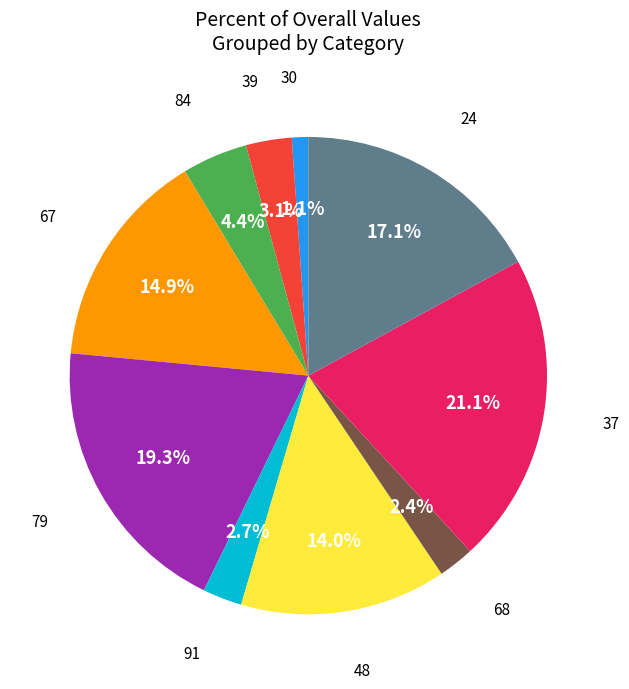

Does any single category account for the majority?

No